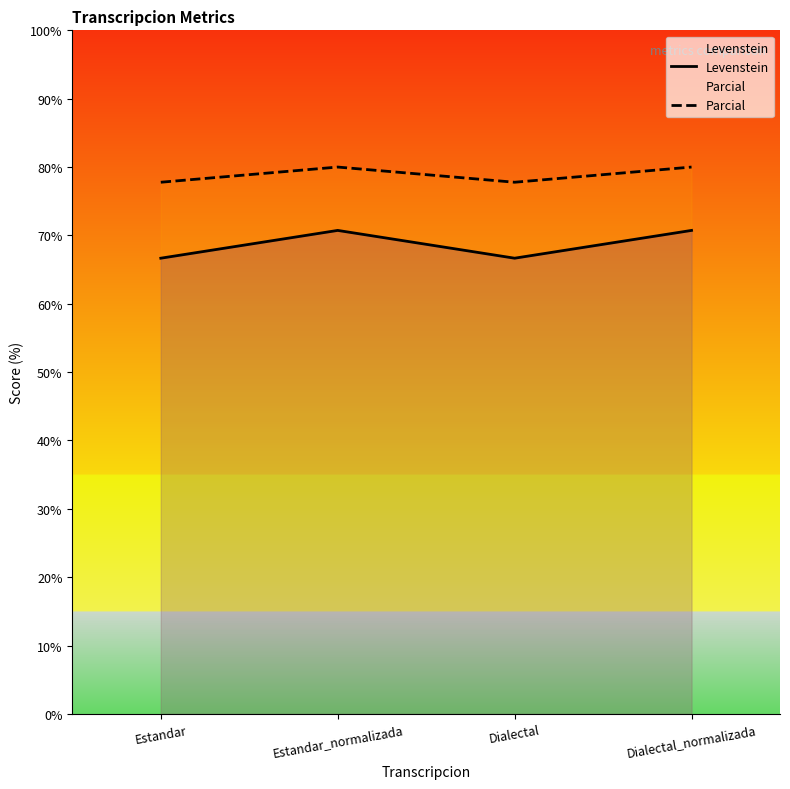

List the series in order of their peak value, highest first.

Parcial, Levenstein